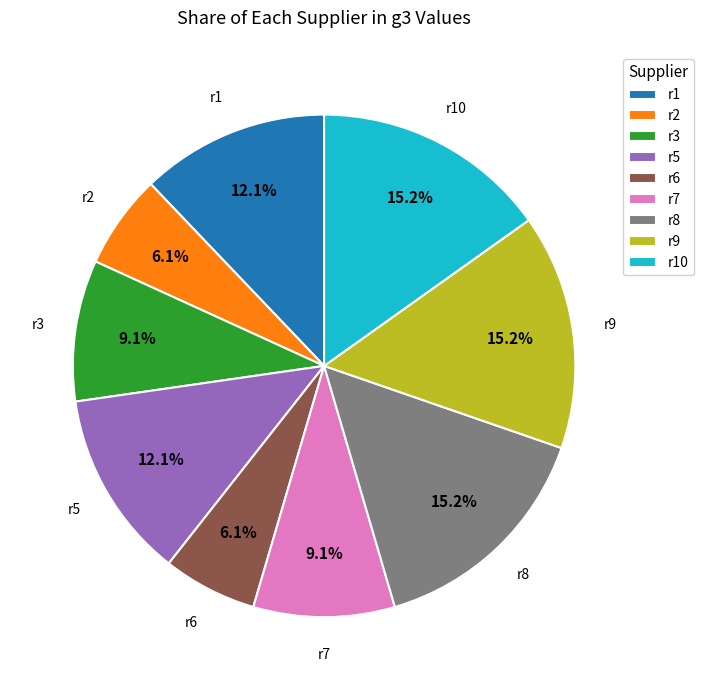

Does any single category account for the majority?

No